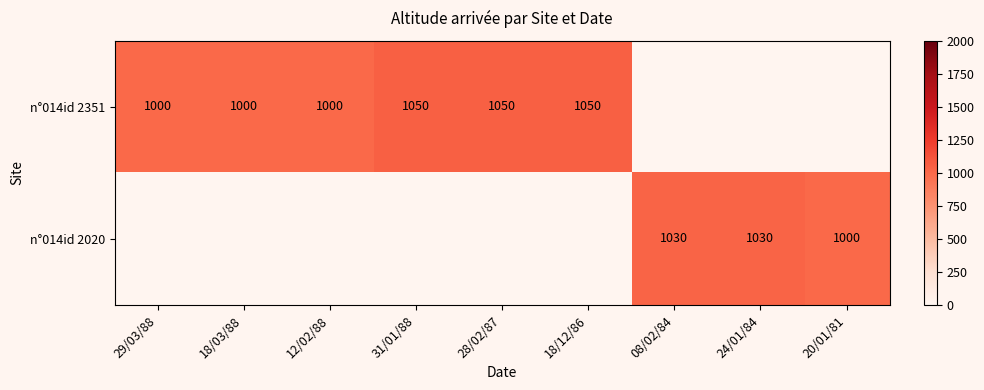

Is it true that n°014id 2351 equals 1000 at 18/03/88?

True